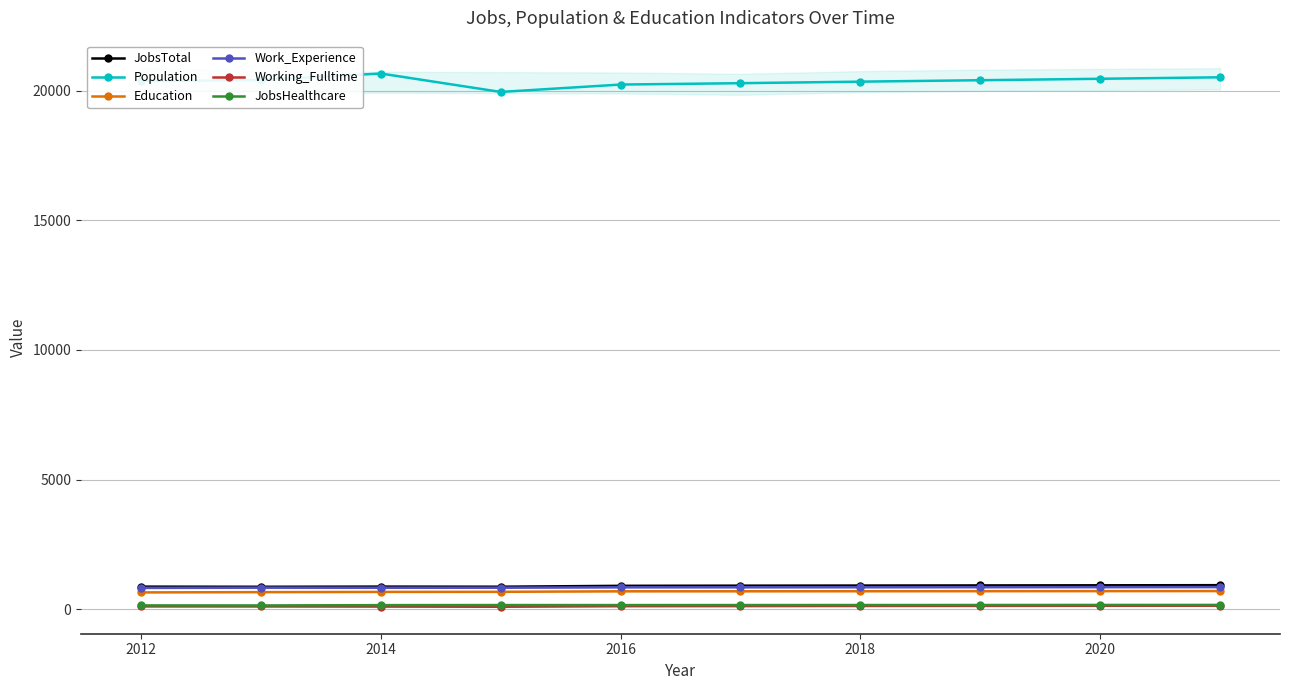

Which series has the widest spread of values?

Population